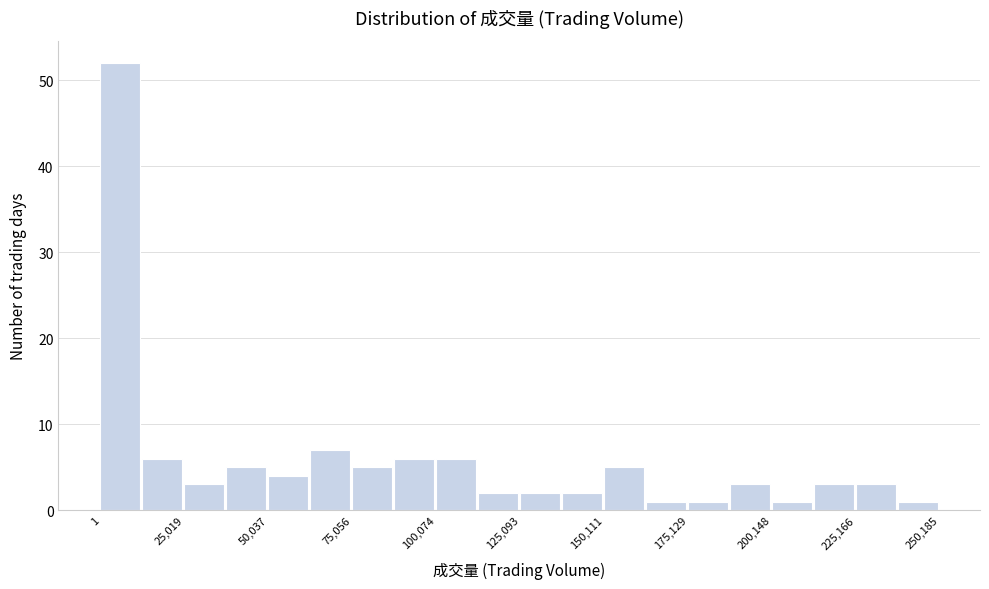

Read against the x-axis, roughly where is the centre of the tallest bar?

5000